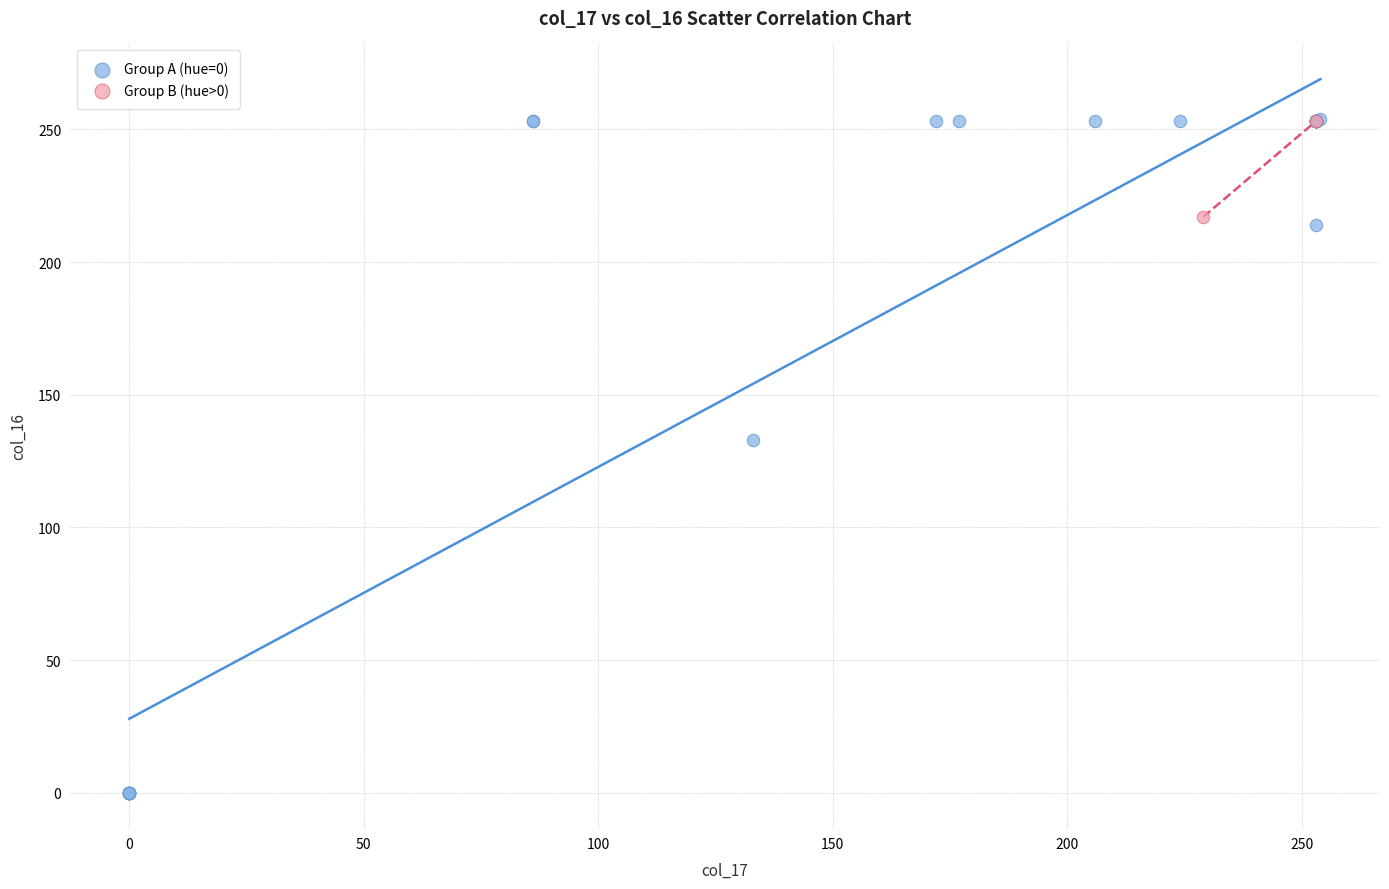

Which series contains the lowest Y value?

Group A (hue=0)